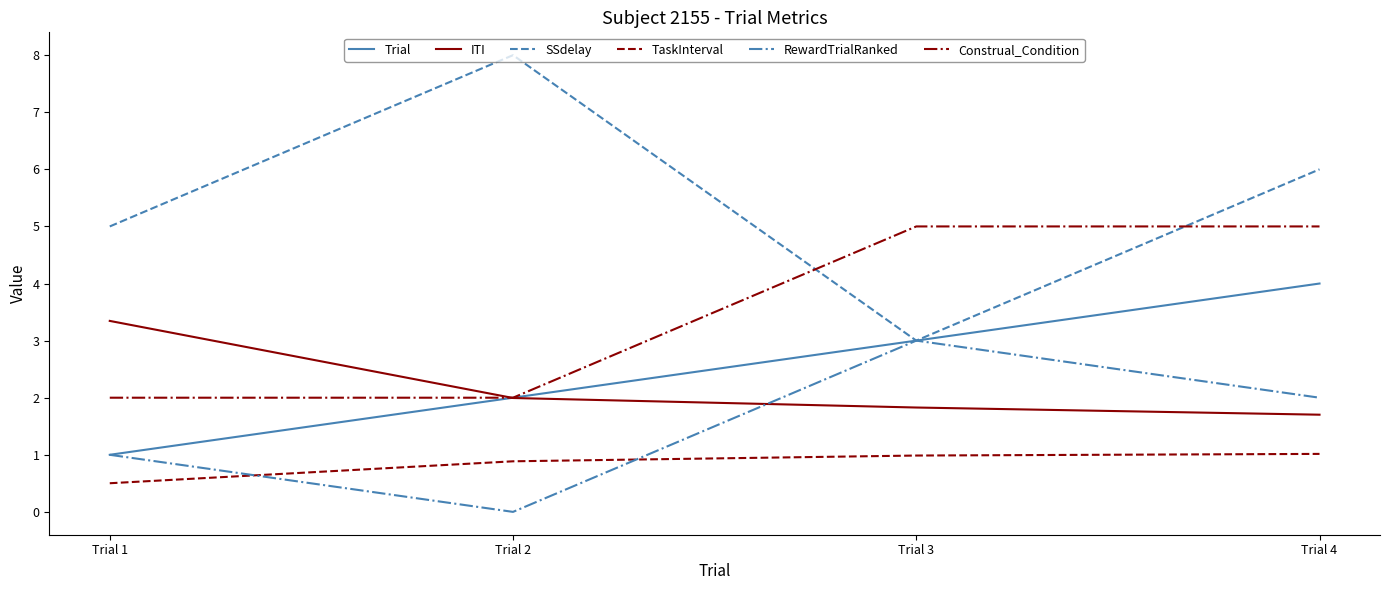

List the labels in order of Trial value, smallest first.

Trial 1, Trial 2, Trial 3, Trial 4